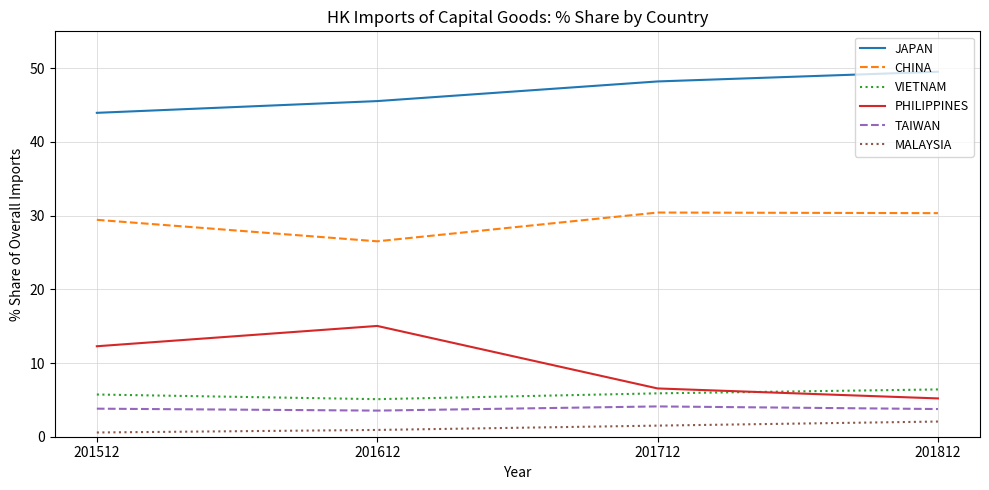

The value of VIETNAM at 201612 is 5.1. True or false?

True